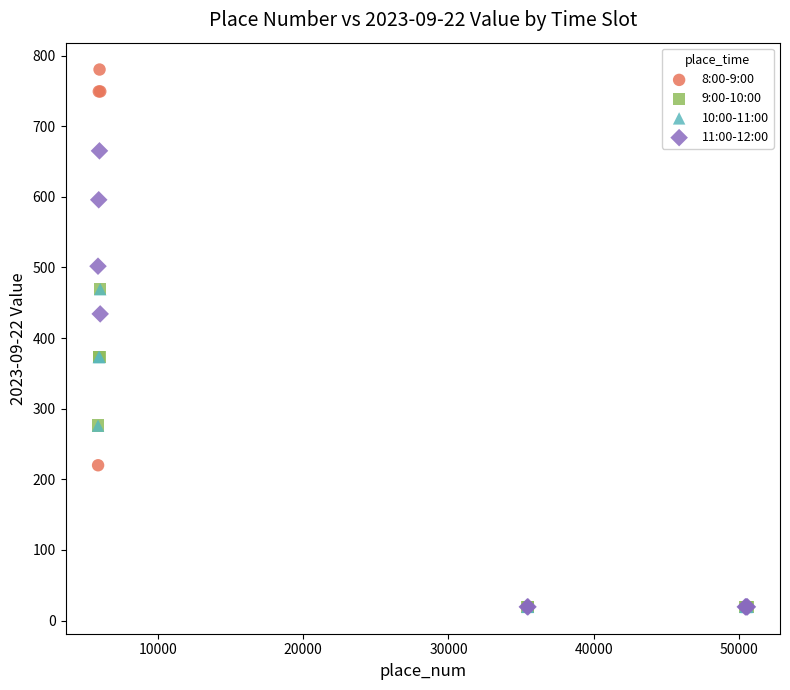

Which series contains the highest Y value?

8:00-9:00